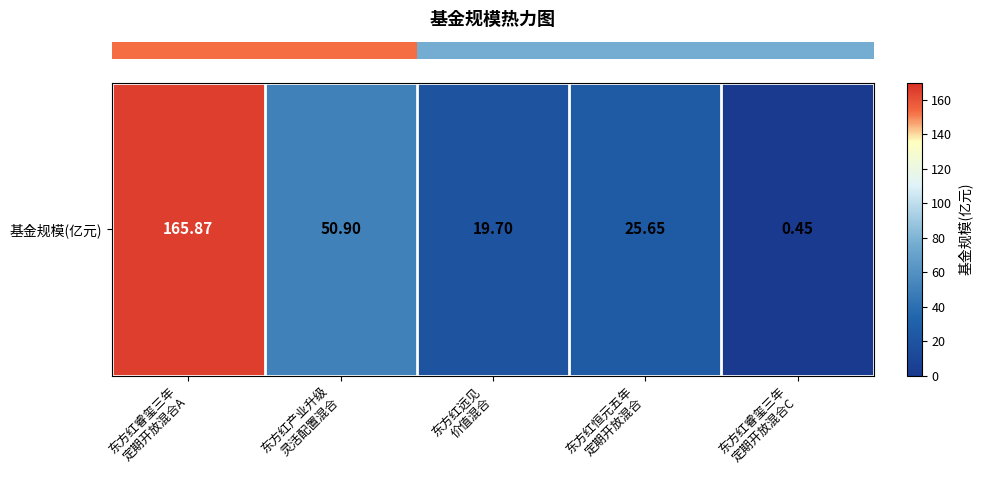

What is the sum of the values at 东方红睿玺三年
定期开放混合A and 东方红远见
价值混合?

185.6